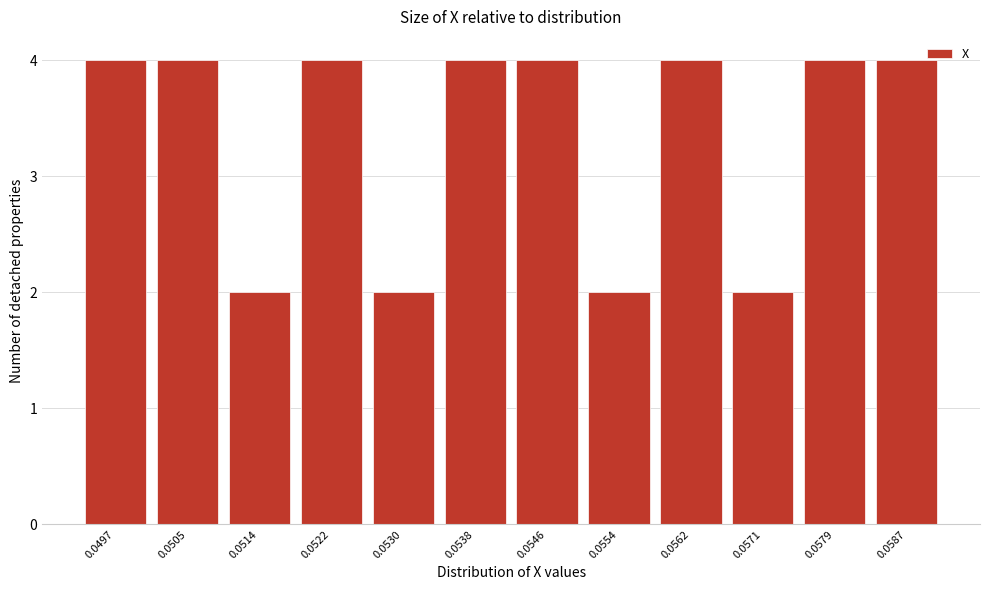

Reading right to left, what are all the values shown in this chart?

4	4	2	4	2	4	4	2	4	2	4	4